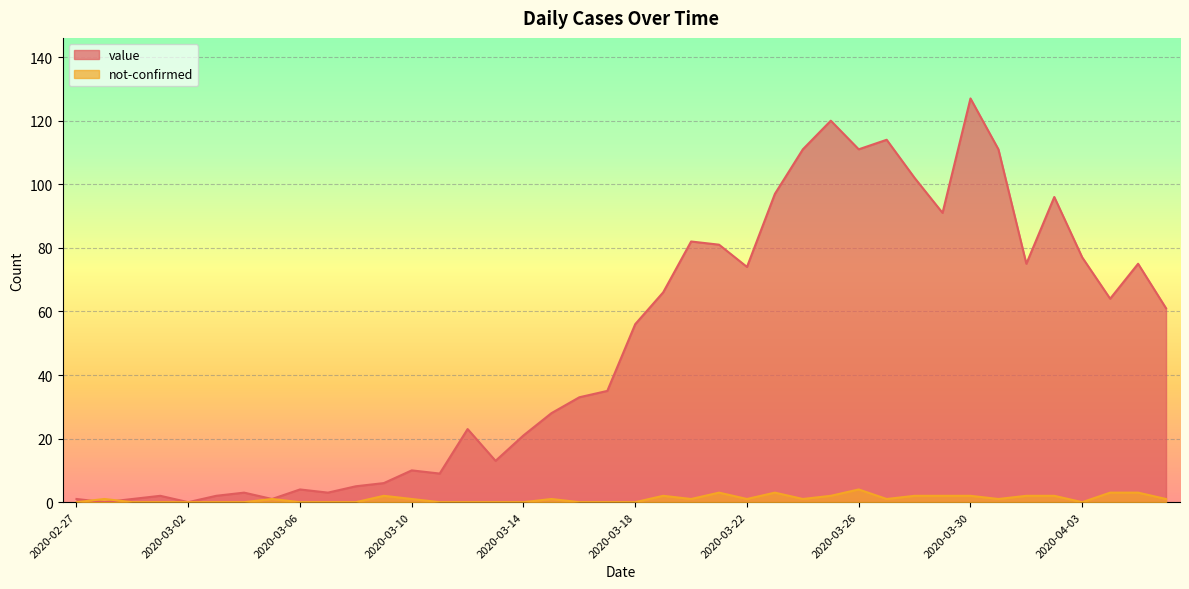

How many values in the value series exceed 56?

19